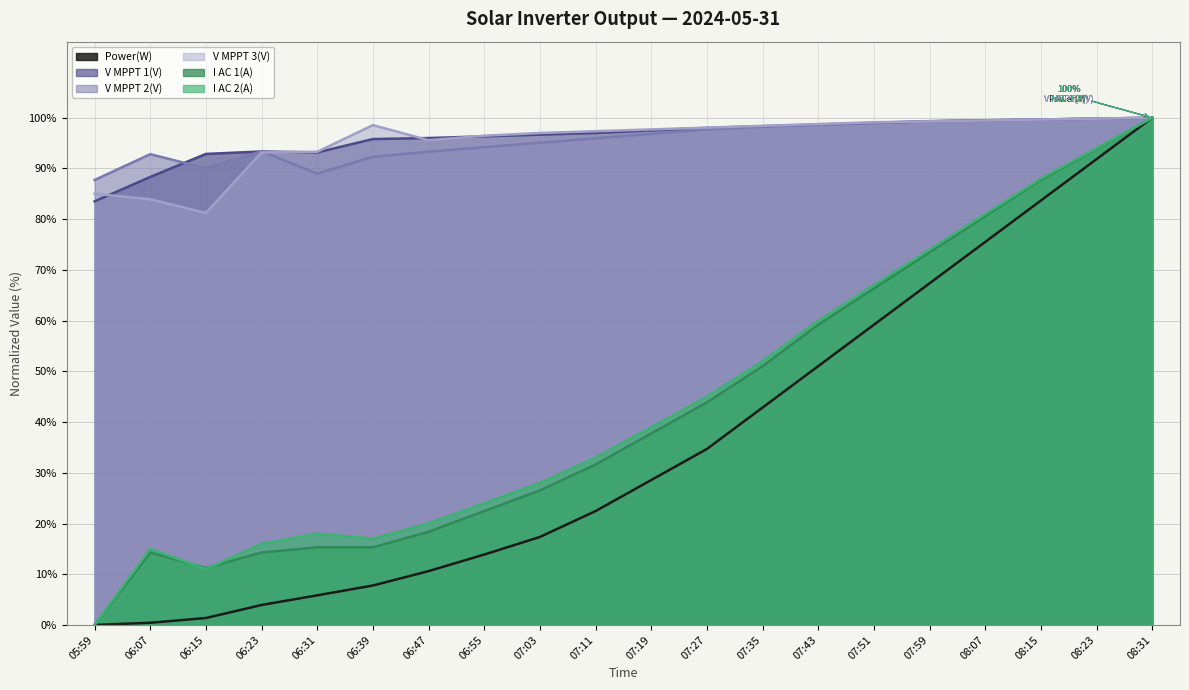

List the series in order of their peak value, highest first.

Power(W), V MPPT 1(V), V MPPT 2(V), V MPPT 3(V), I AC 1(A), I AC 2(A)